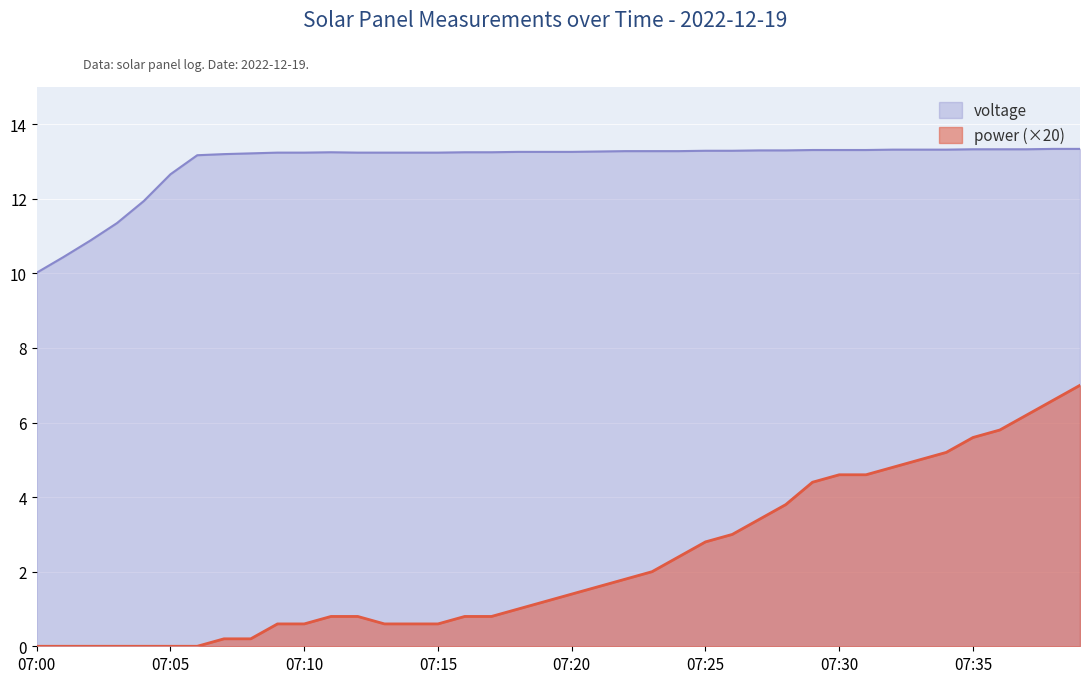

True or false: power and voltage intersect in this chart.

False